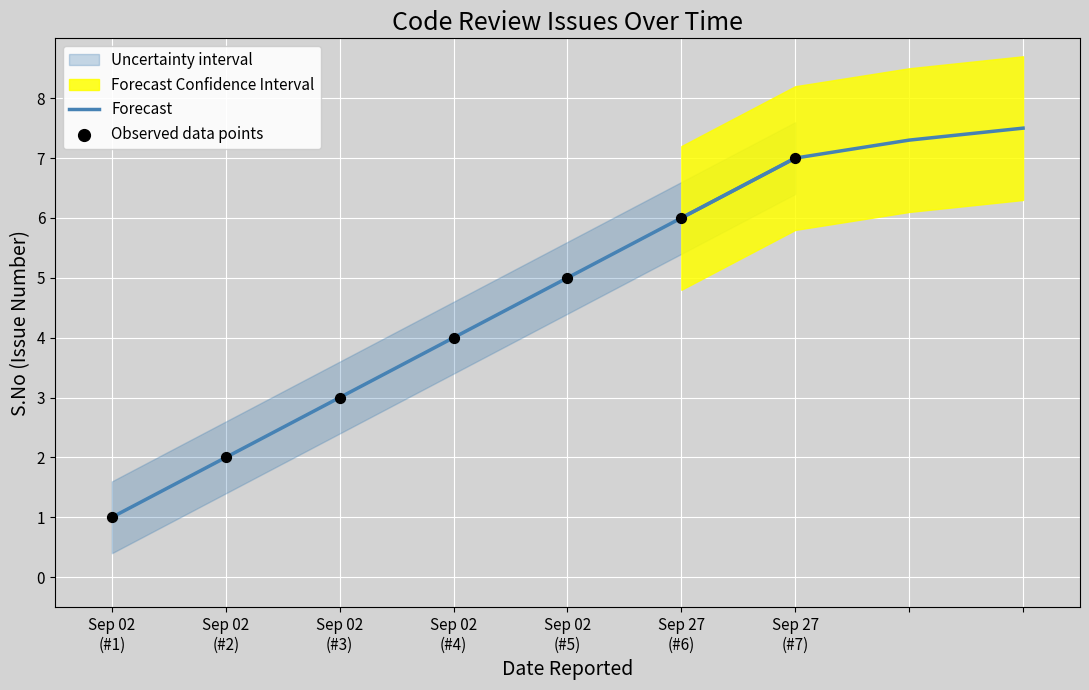

Is the value of Observed data points at Sep 02
(#4) greater than the value of Forecast at Sep 02
(#5)?

No